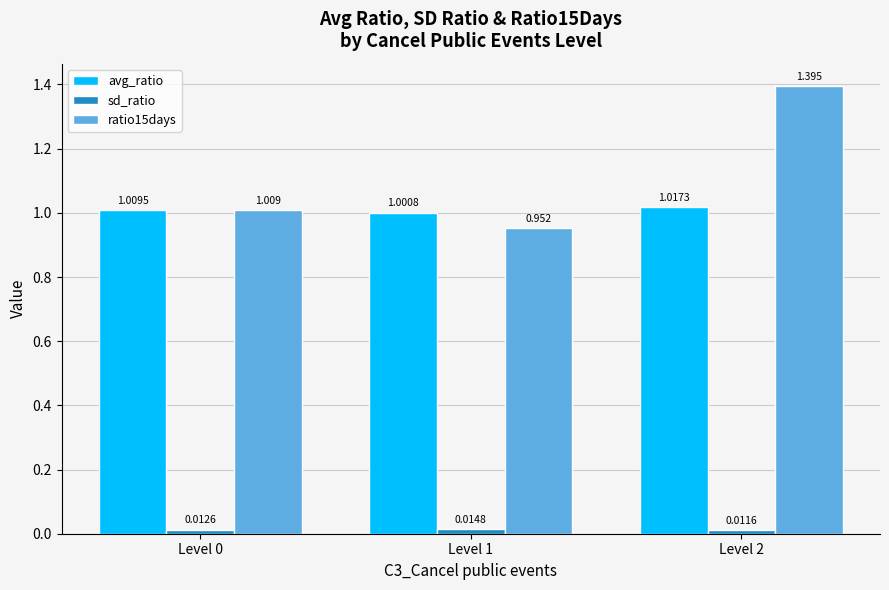

Are the bars horizontal?

No